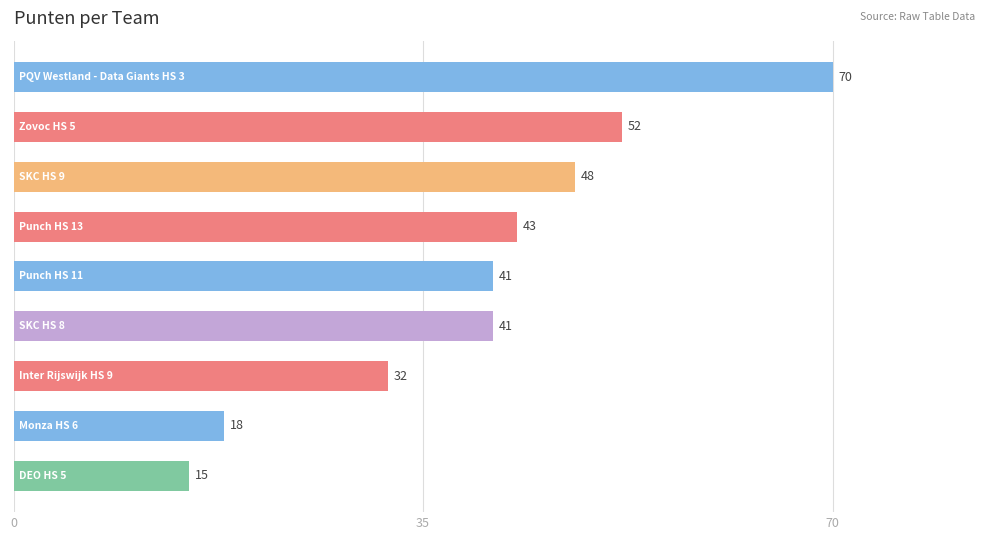

What is the sum of all values?

360